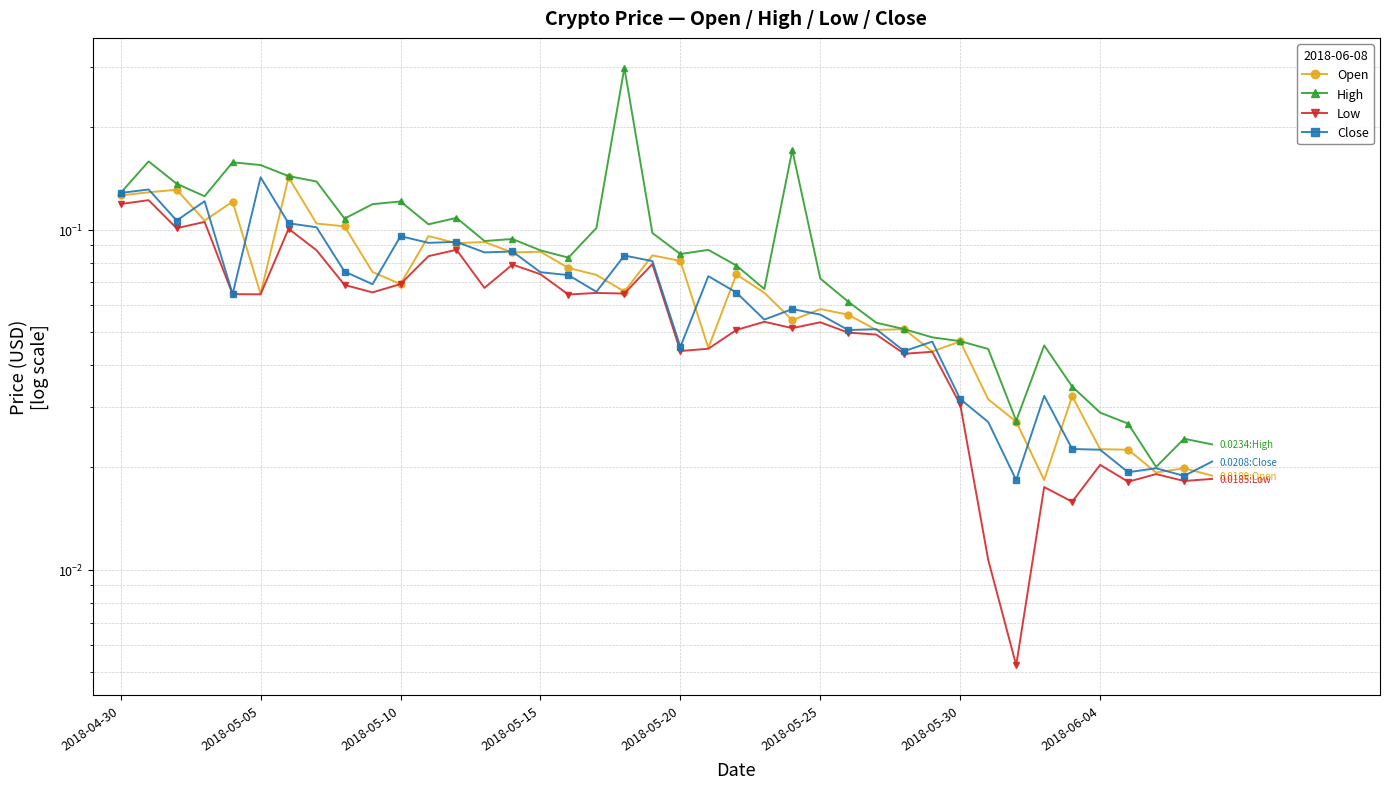

Which series changed the most between 32 and 38?

Low